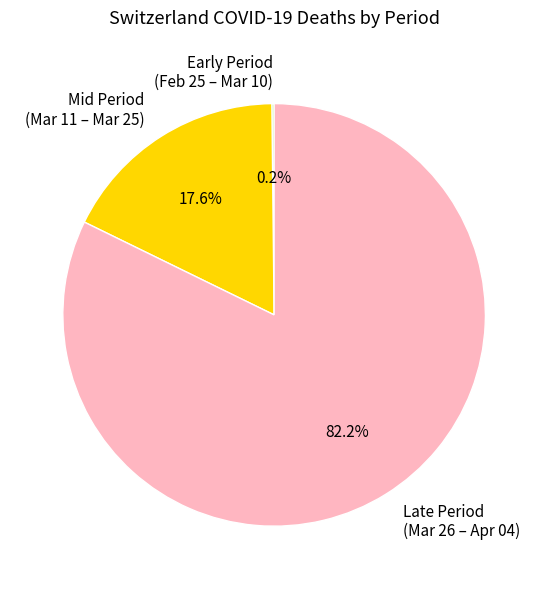

How much of the chart is everything except Mid Period (Mar 11 – Mar 25)?

82.4%